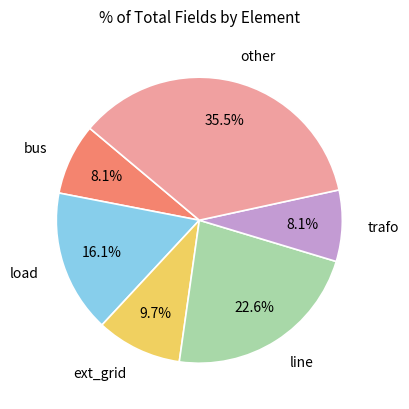

Is there any slice that represents more than half of the pie?

No